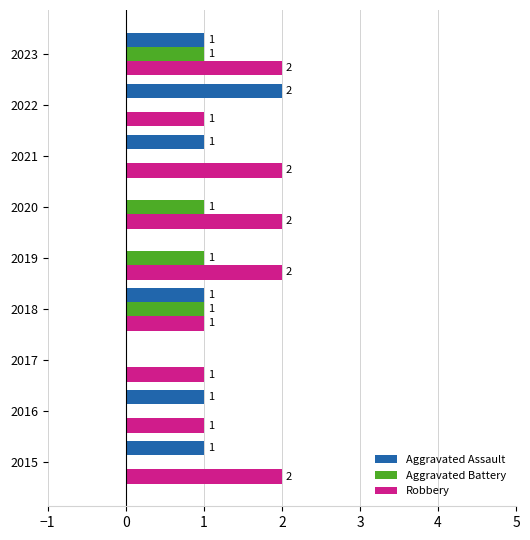

Between 2016 and 2021, which series saw the biggest shift?

Robbery